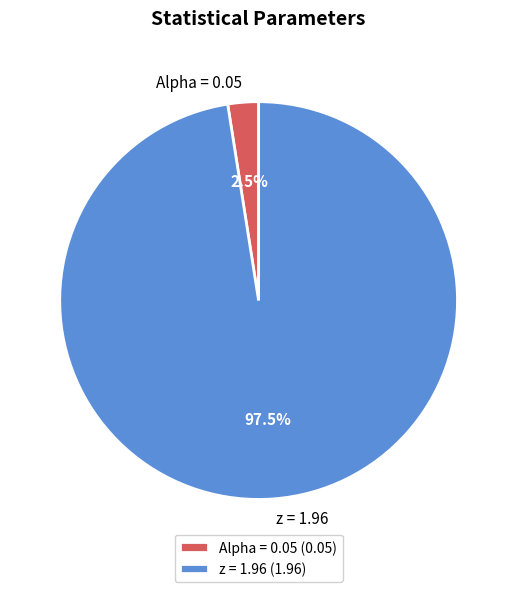

Rank the categories by value from lowest to highest.

Alpha = 0.05, z = 1.96